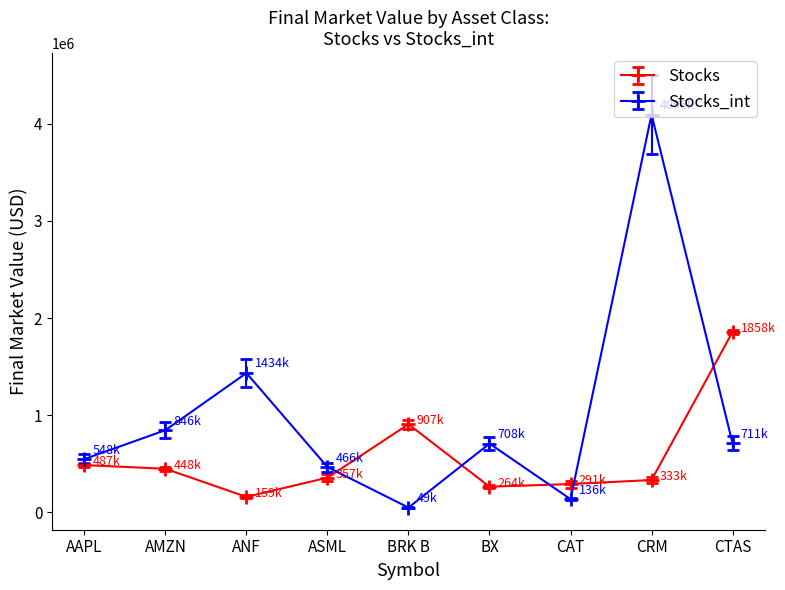

At which category does the chart reach its peak across all series?

CRM